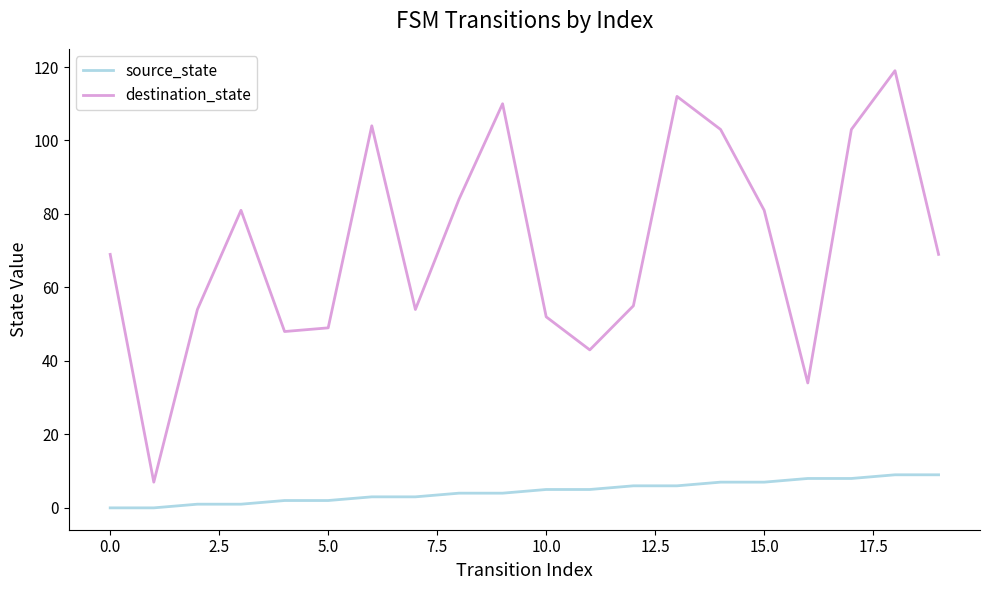

What are all the series names shown in the legend?

source_state, destination_state